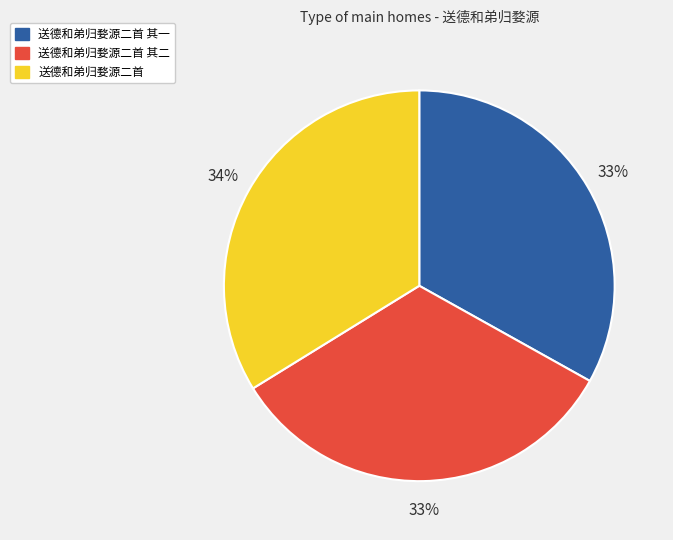

To the nearest percent, what is the difference between the largest and smallest slice percentages?

1%